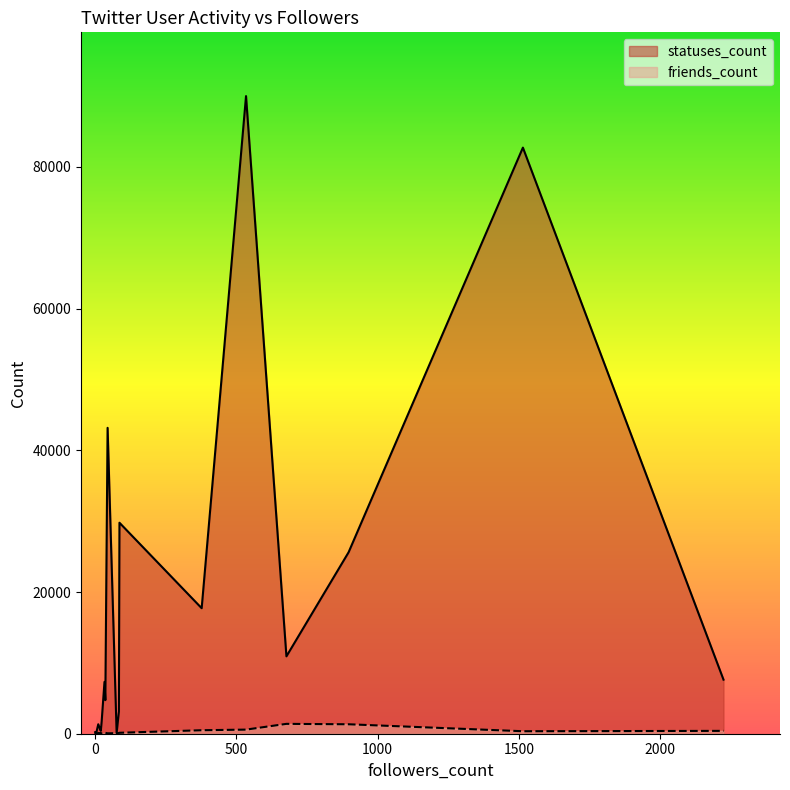

How many intersections are there between statuses_count and friends_count?

2